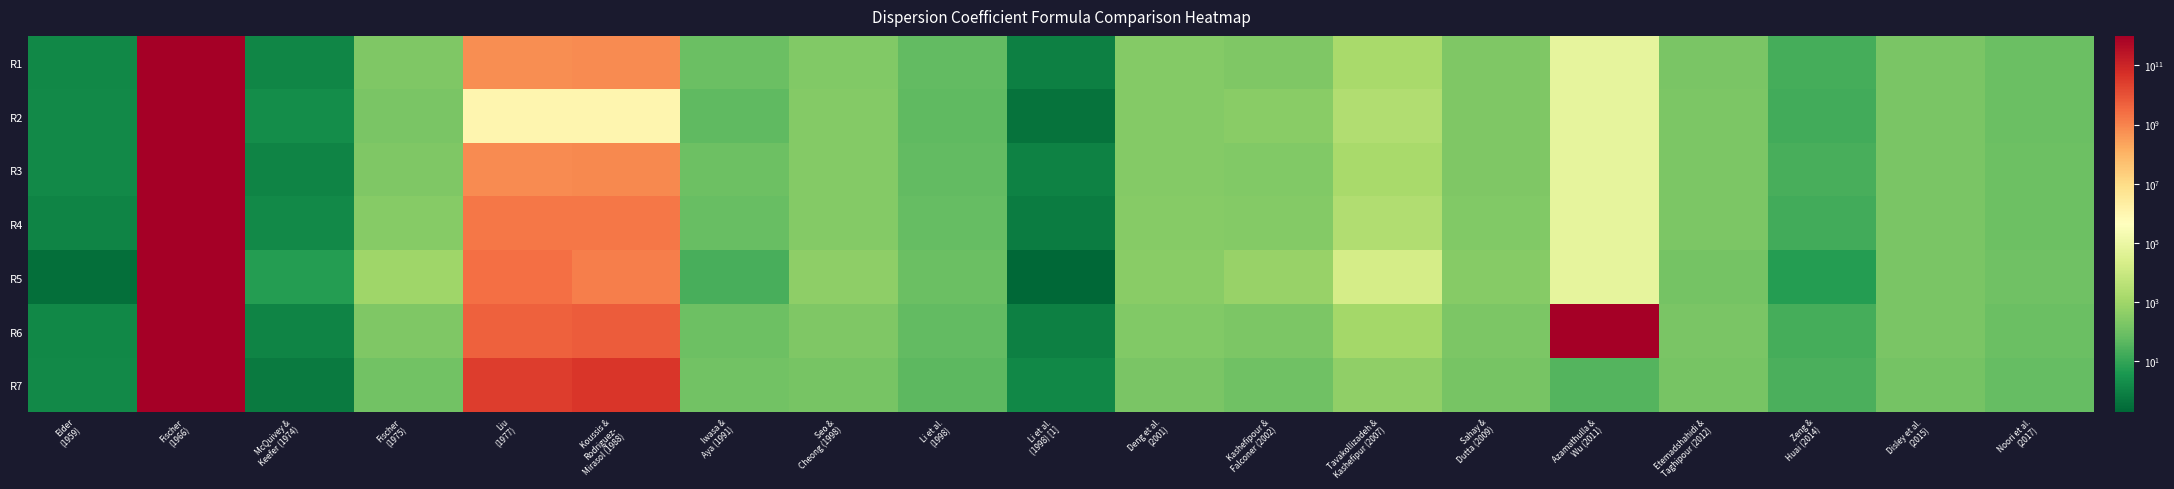

What is the spread (max minus min) of values at Disley et al.
(2015)?

40.1